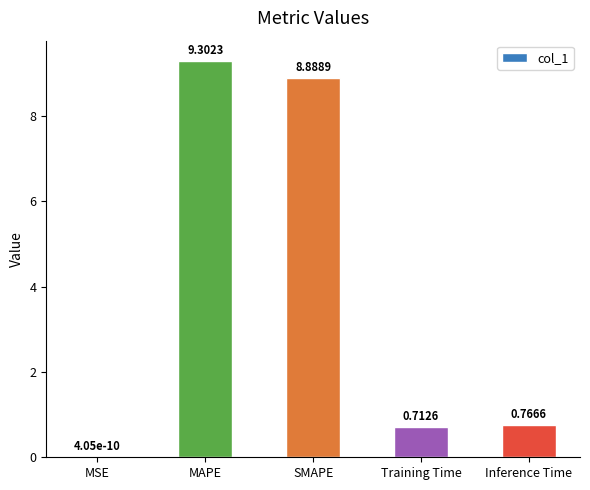

The chart shows a value of 1.2 at Training Time. True or false?

False